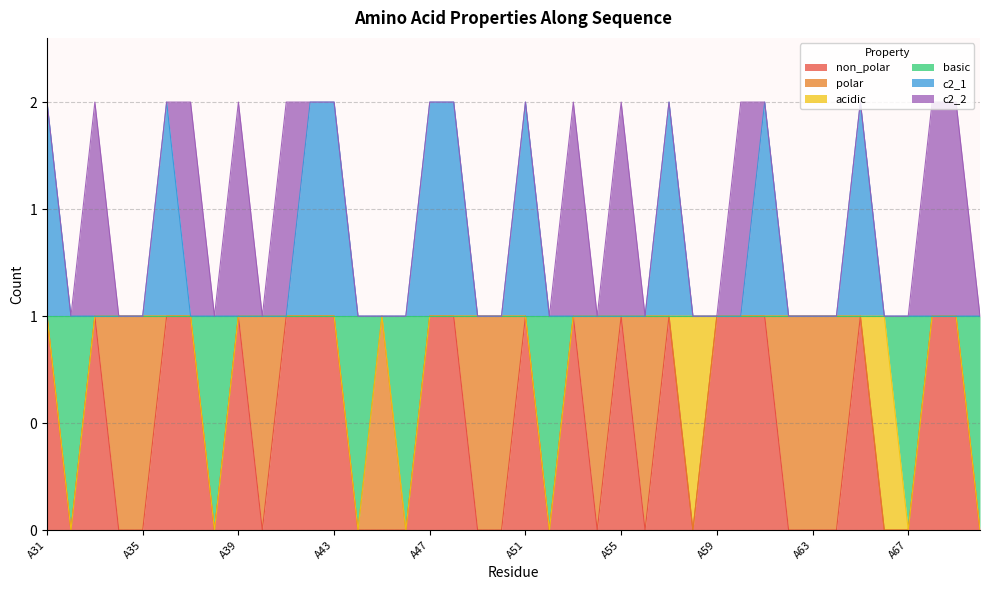

Is the value of non_polar at A58 greater than the value of basic at A49?

No